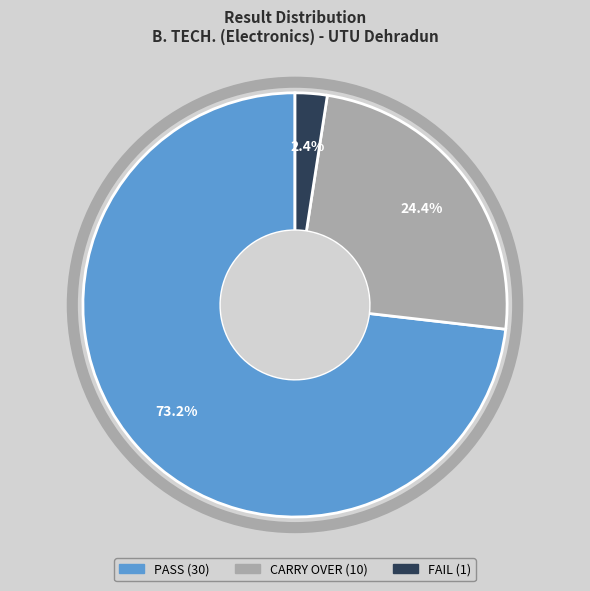

Does PASS represent more than half of the total?

Yes